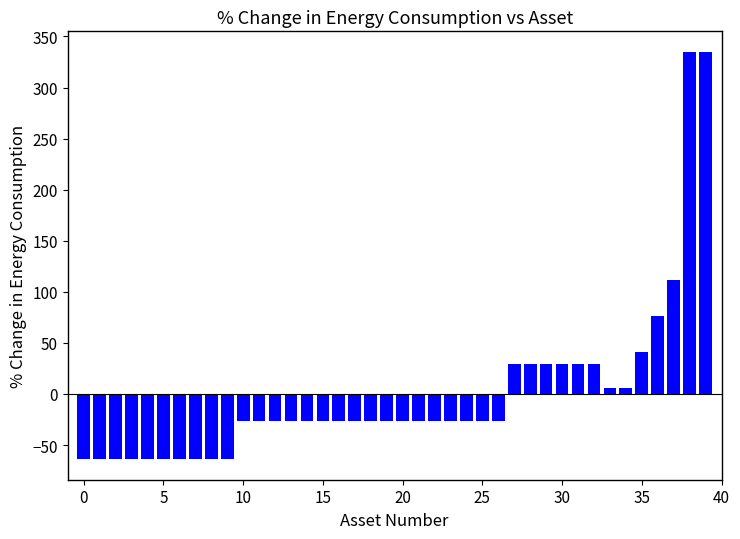

What is the value of the 24th bar from the left?

-26.0